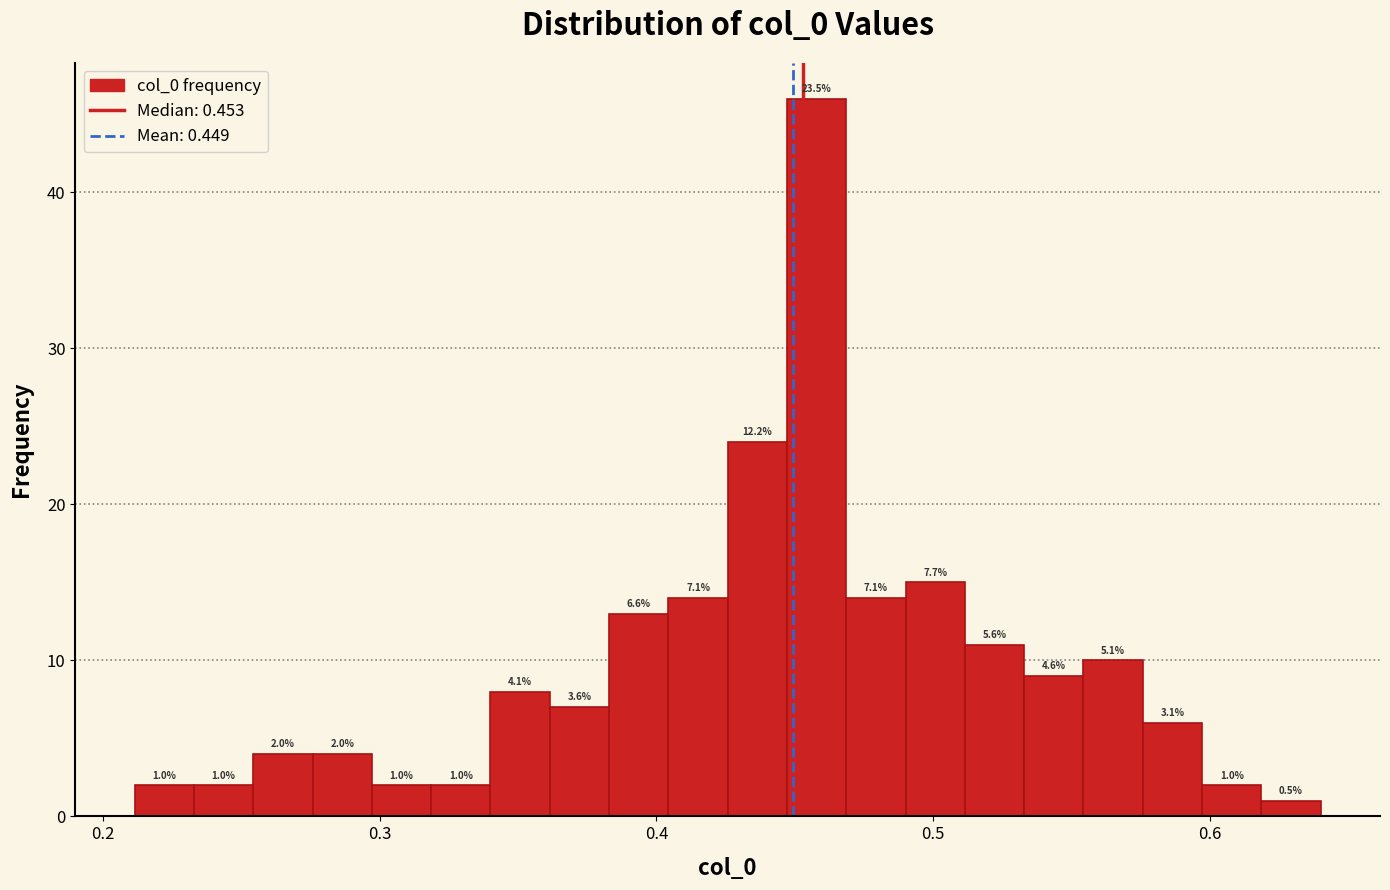

Around what value on the x-axis is the tallest bar? Give the approximate position of its centre, as read against the axis.

0.46